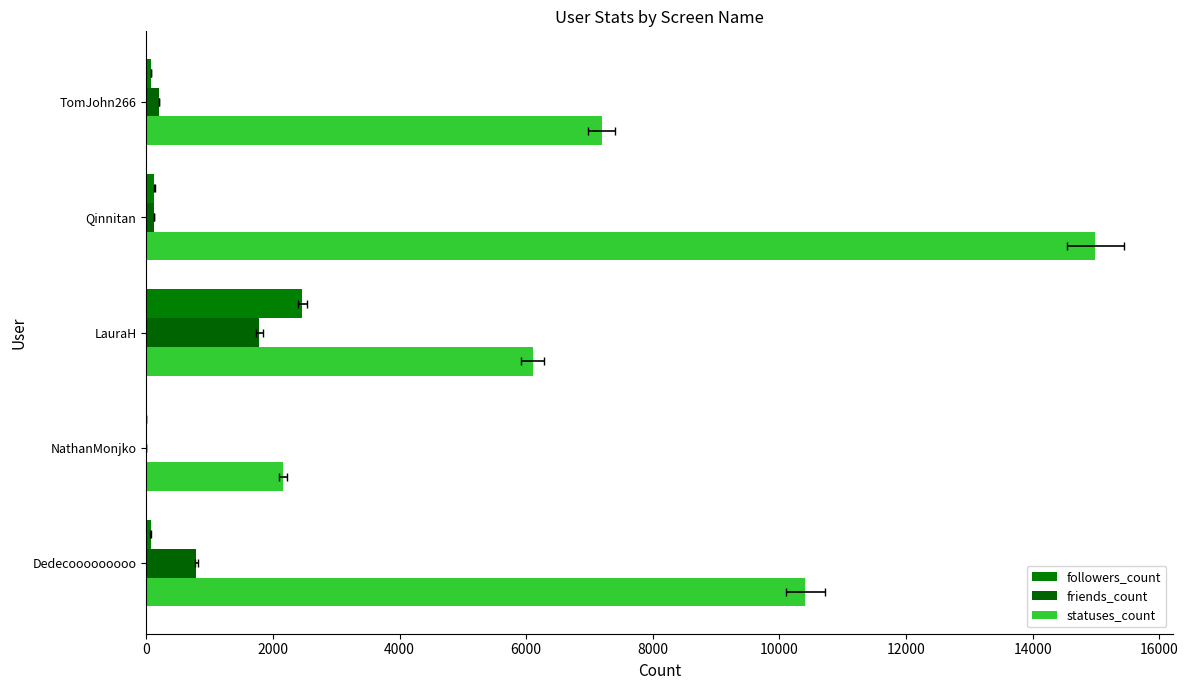

What is the spread (max minus min) of values at Qinnitan?

14866